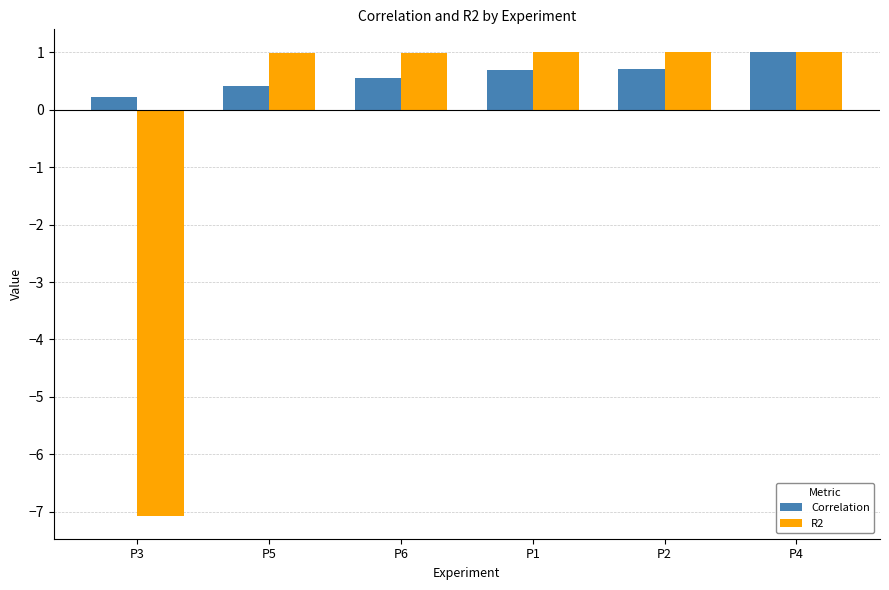

What is the sum of all R2 values?

-2.1